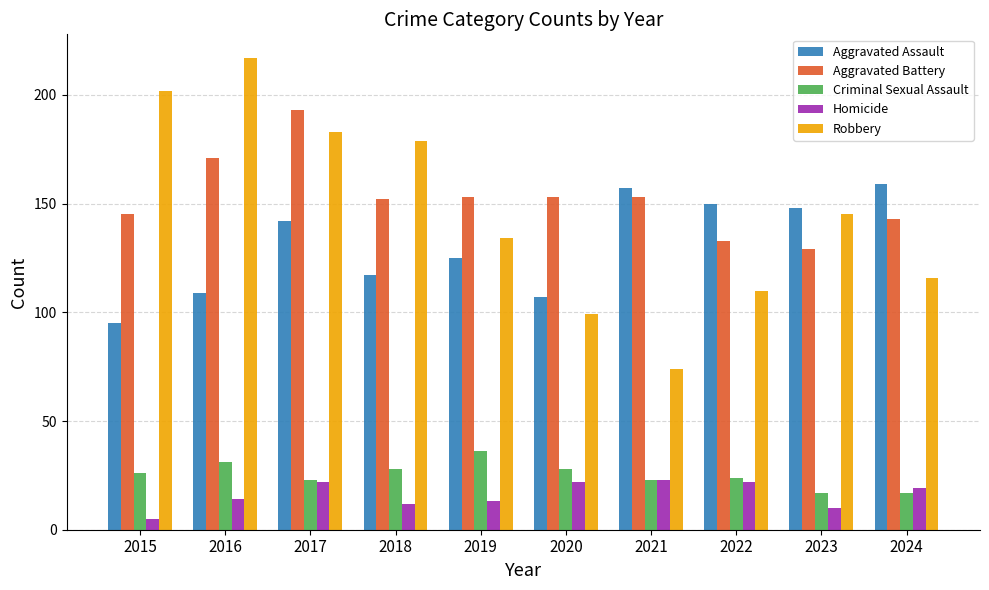

What is the greatest value displayed?

217